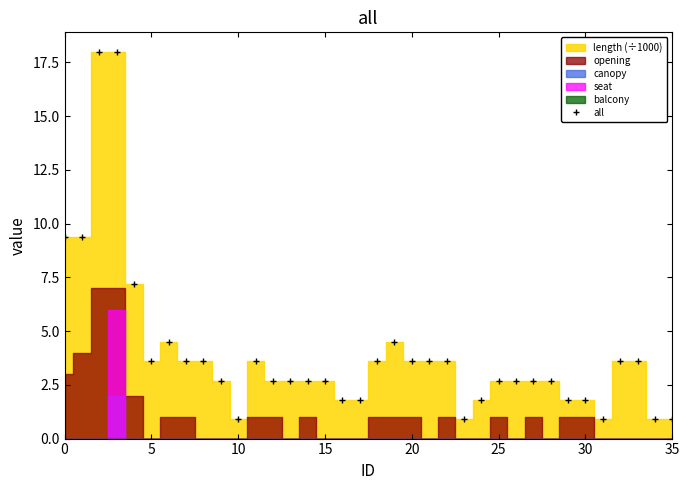

True or false: all has more than 1 interior local peaks.

True